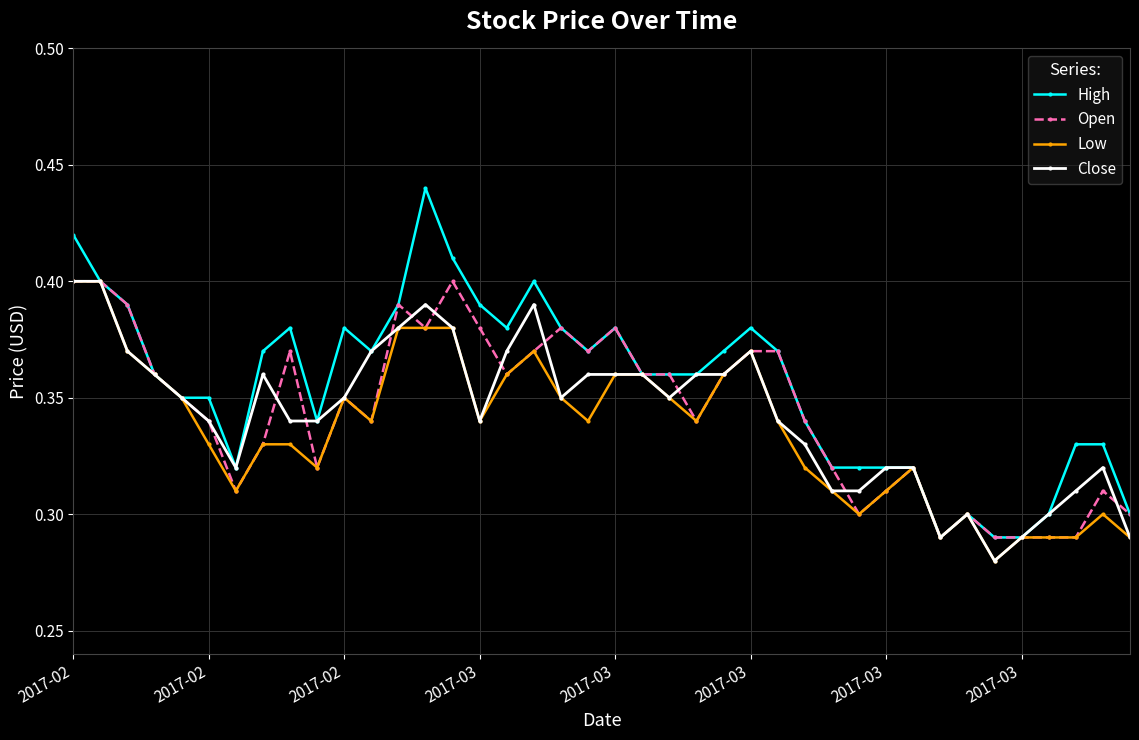

How many Low values are between 0 and 1?

40